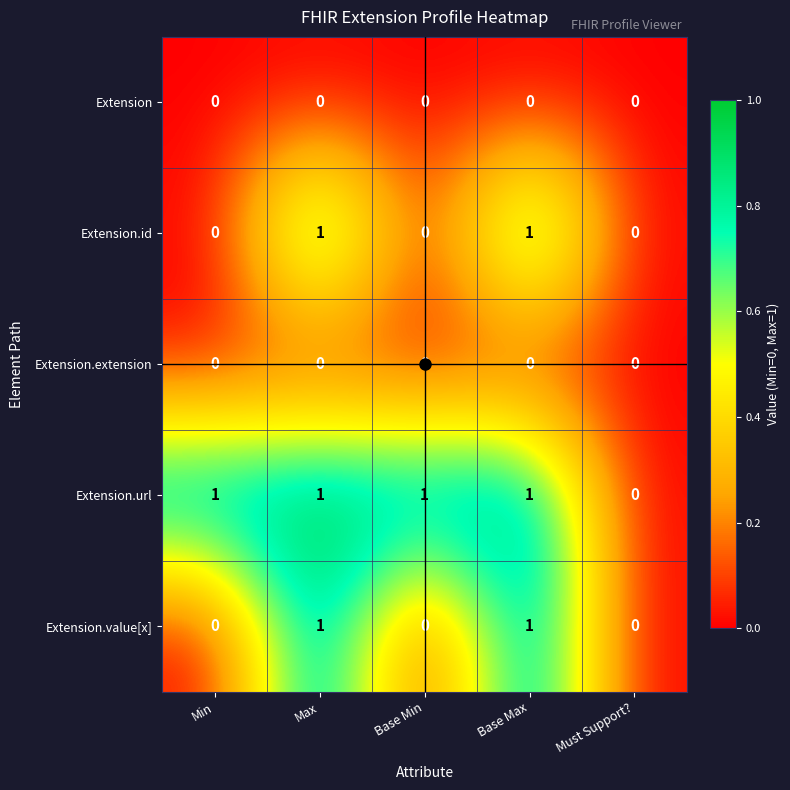

How many Extension.id values are between 0 and 1?

5